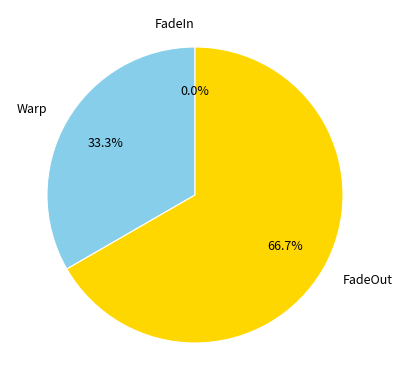

What percentage do FadeIn and FadeOut together represent?

66.7%